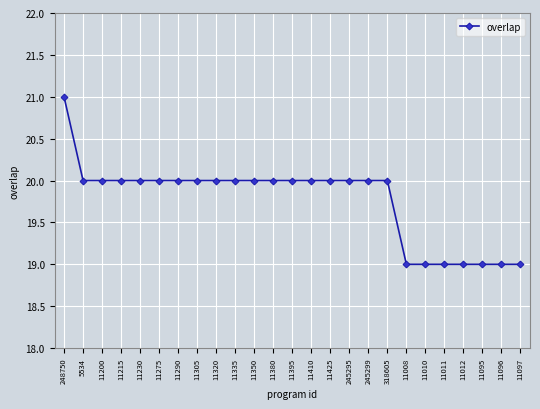

Approximately how many times larger is the value at 11410 compared to 245295?

1.0